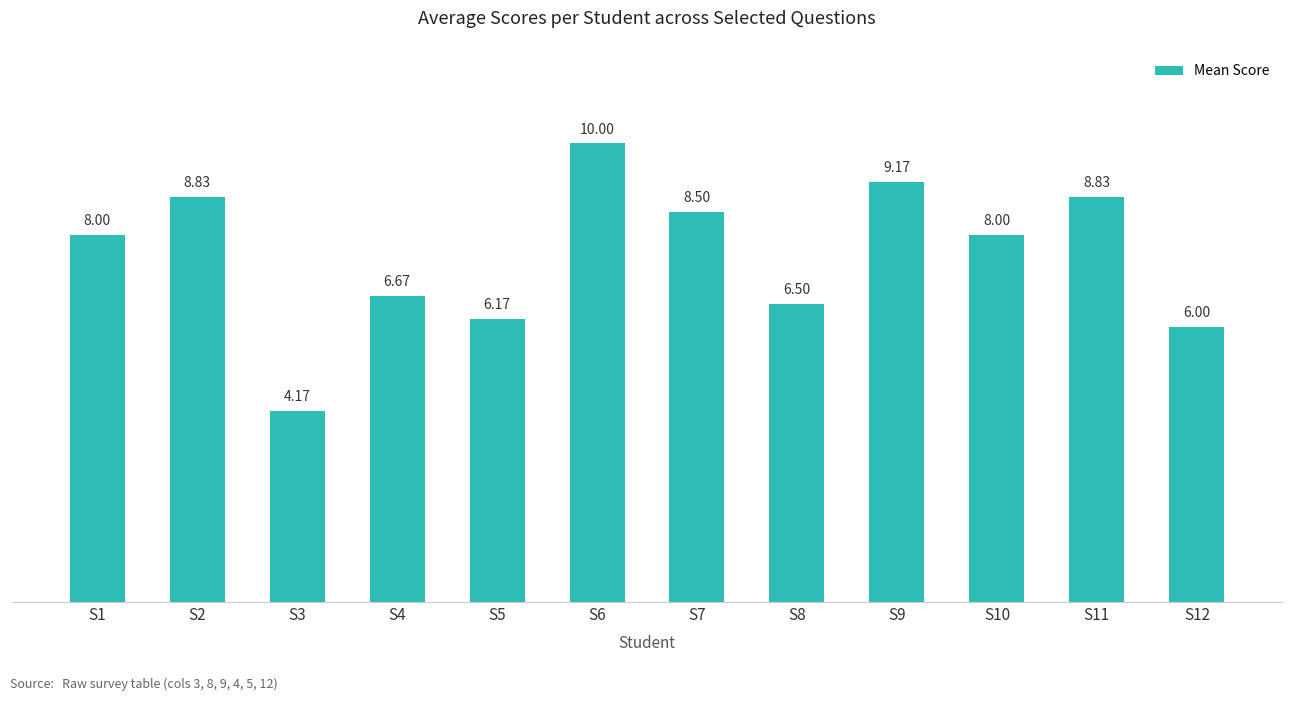

What is the difference between the second highest and second lowest values?

3.2